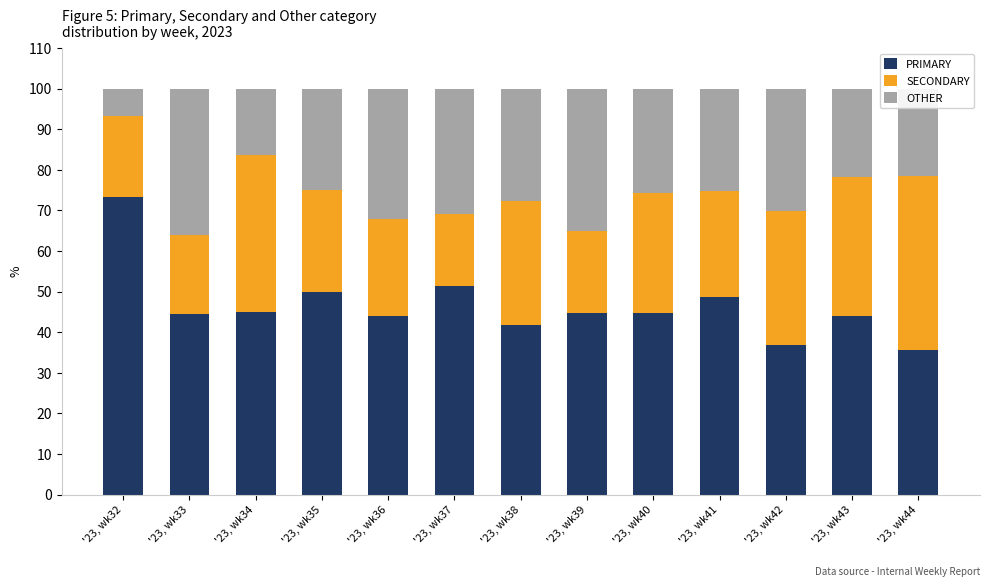

The value of PRIMARY at '23, wk43 is 25.0. True or false?

False